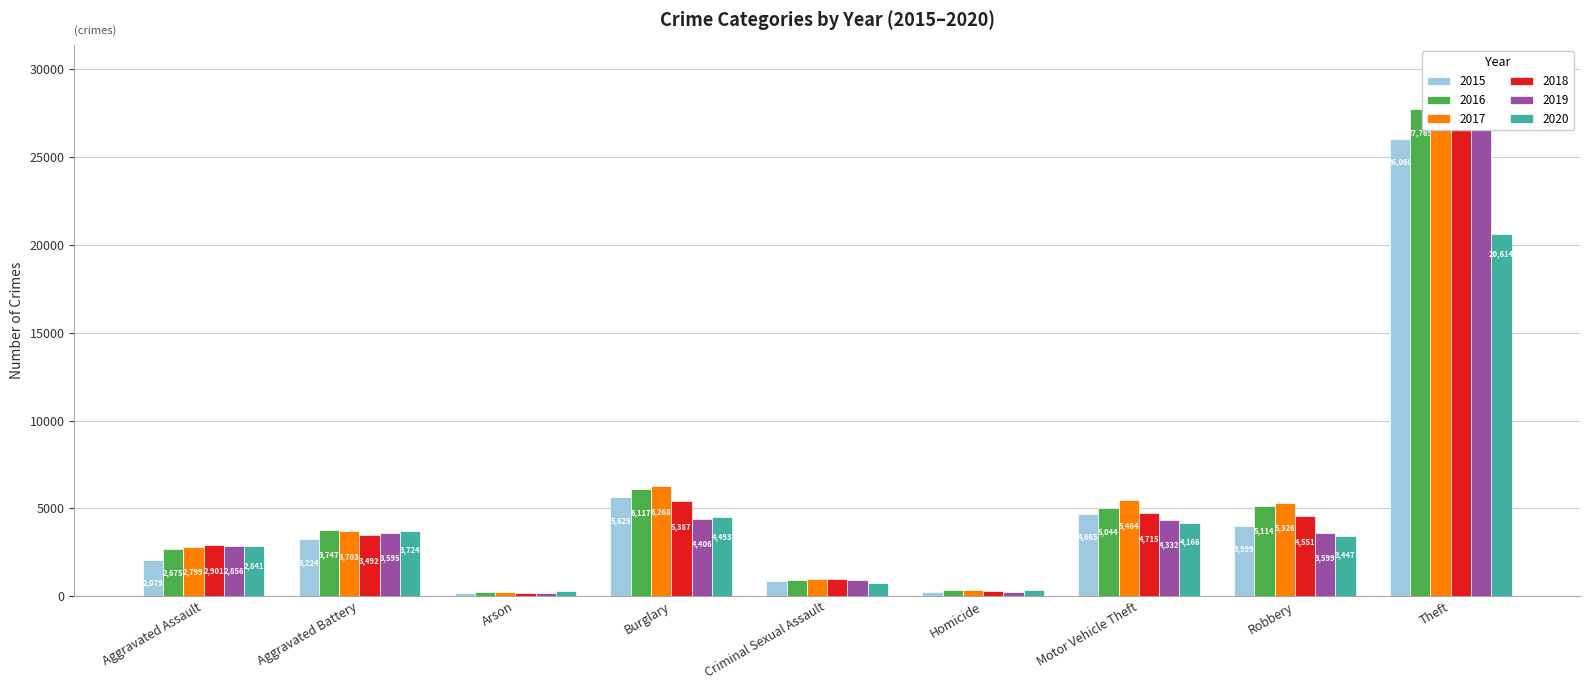

How many data points in 2019 are less than 3595?

4